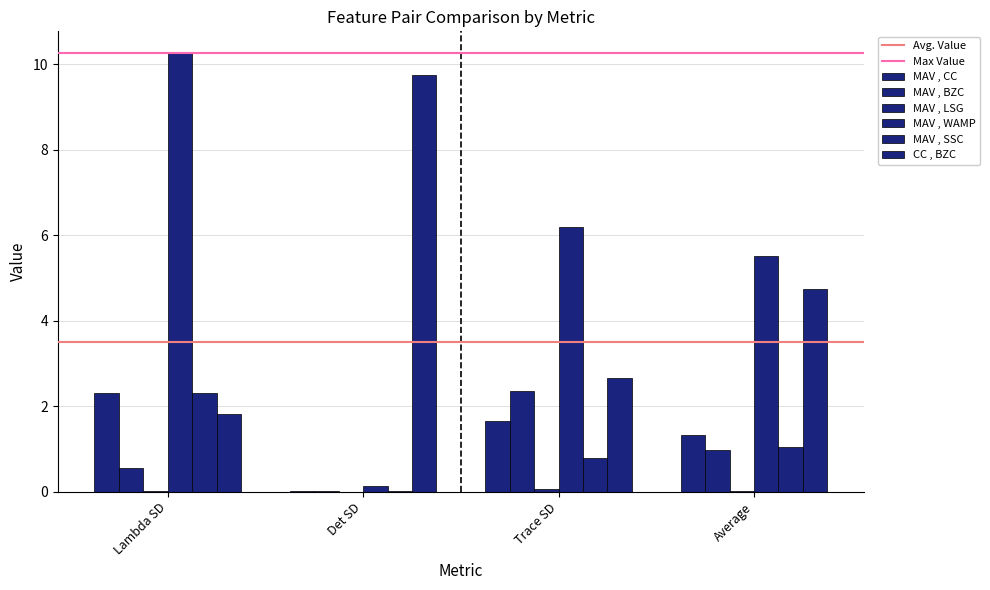

How many data points does each series have?

4